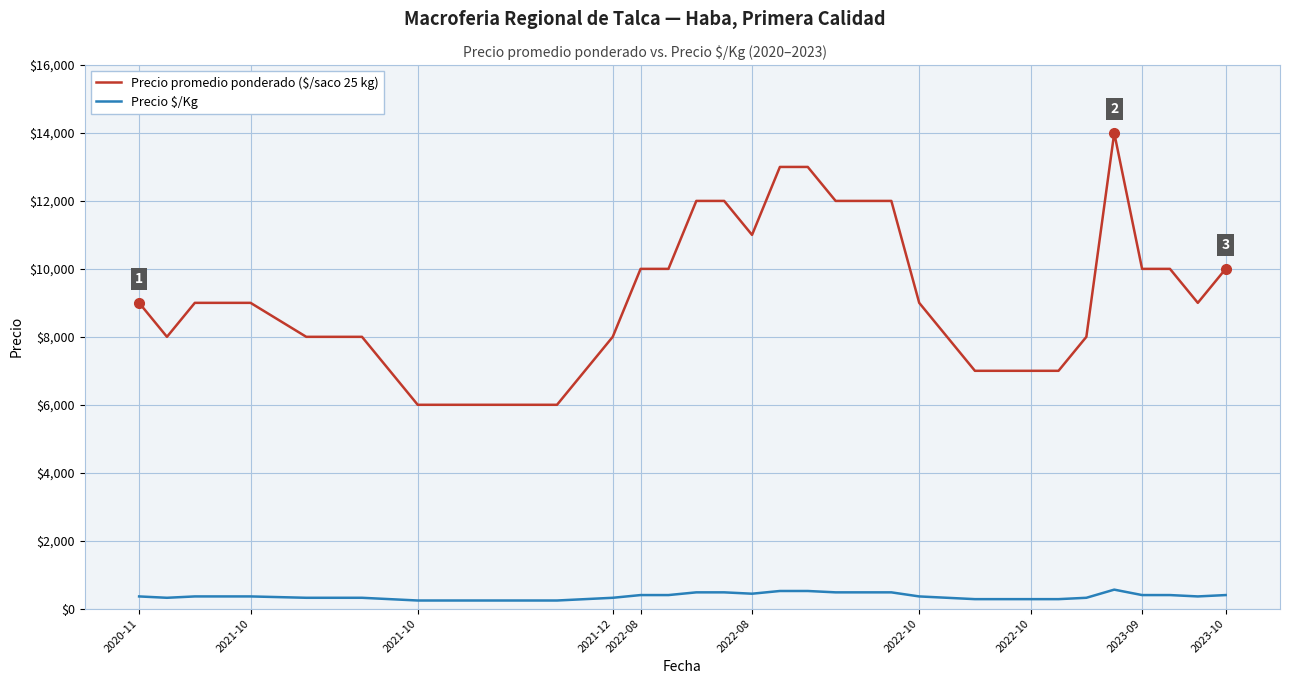

Which series has the largest range (max minus min)?

Precio promedio ponderado ($/saco 25 kg)